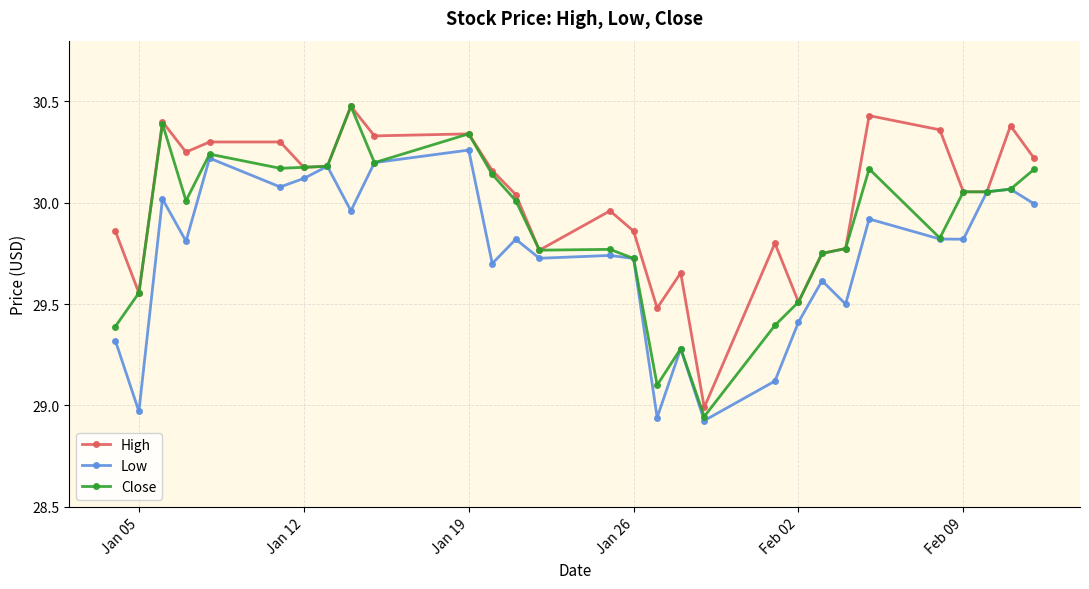

Rank the series by their average value, from highest to lowest.

High, Close, Low